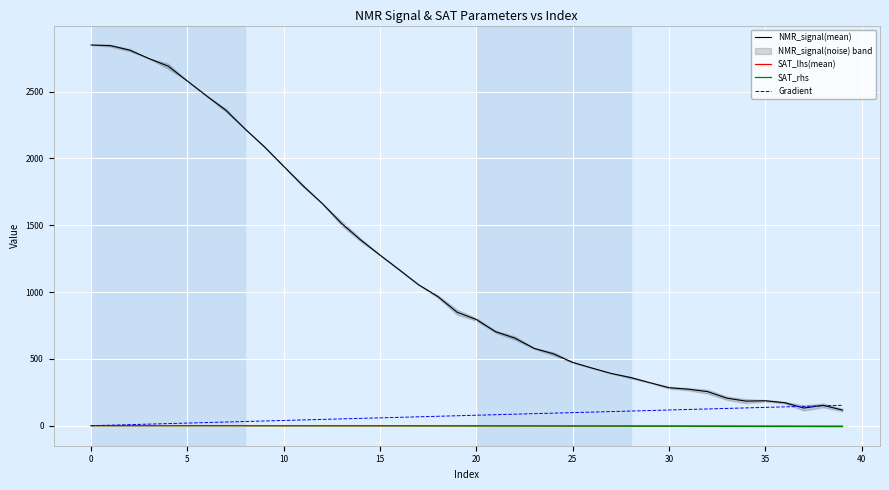

The value of SAT_lhs(mean) at 39 is -3.2. True or false?

True